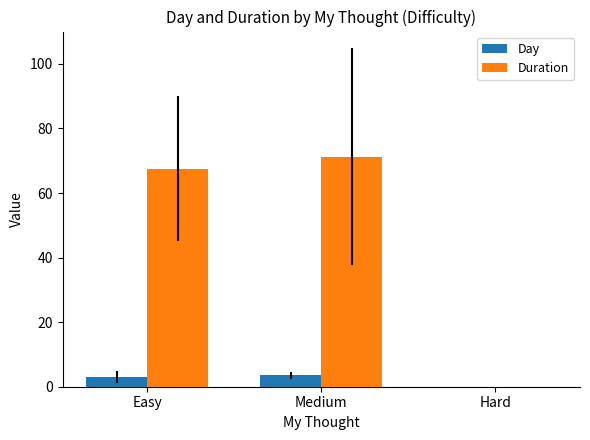

Which series changed the most between Medium and Hard?

Duration